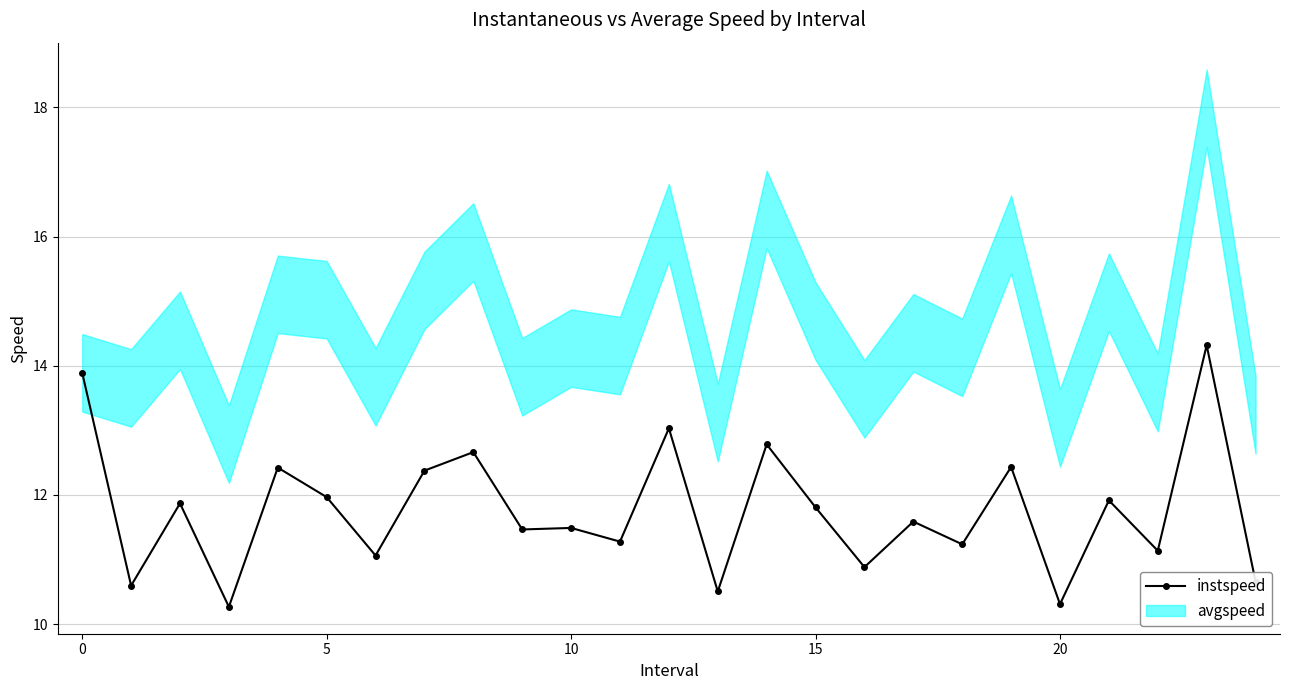

True or false: instspeed has more than 2 points higher than both neighbors.

True